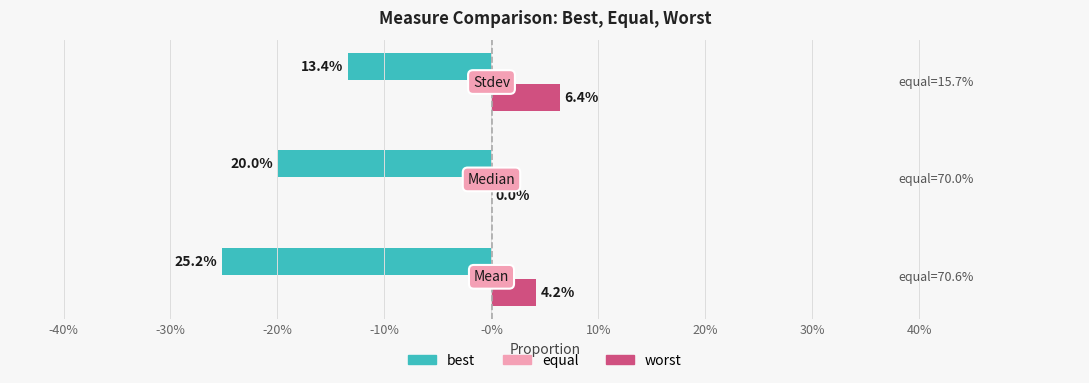

True or false: worst has a value of 0.0 at Median.

False